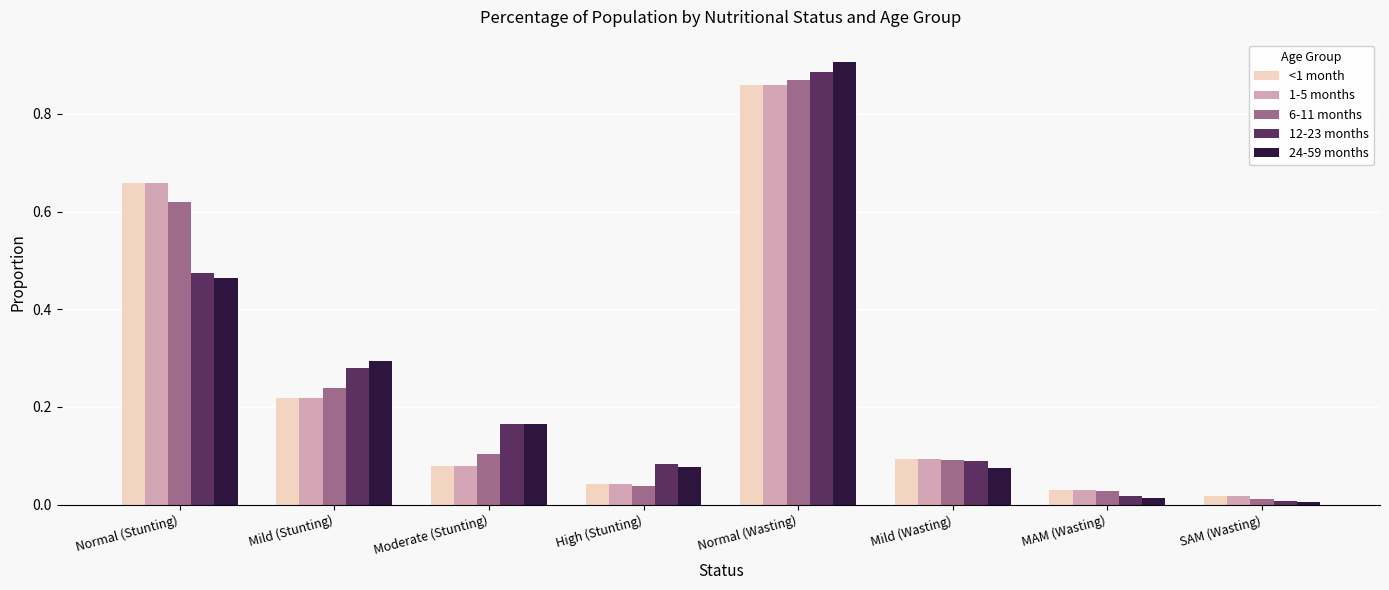

Which series has the largest range (max minus min)?

24-59 months